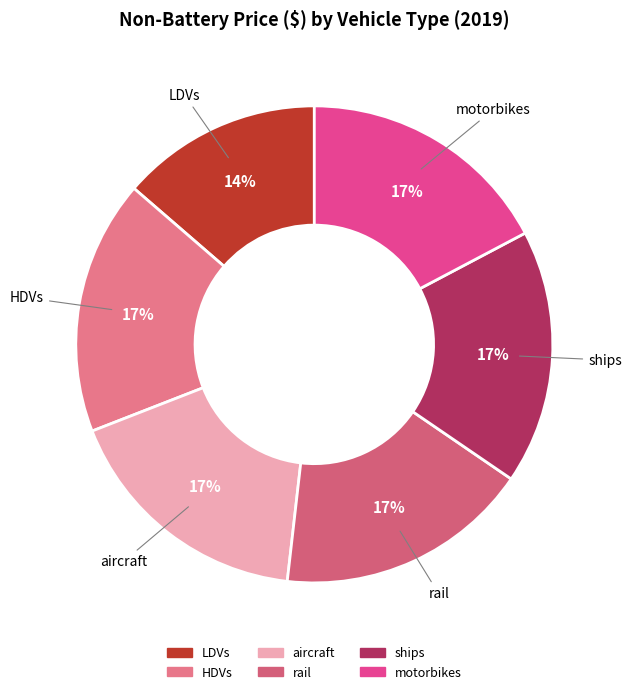

What percentage is the motorbikes slice, to the nearest percent?

17%